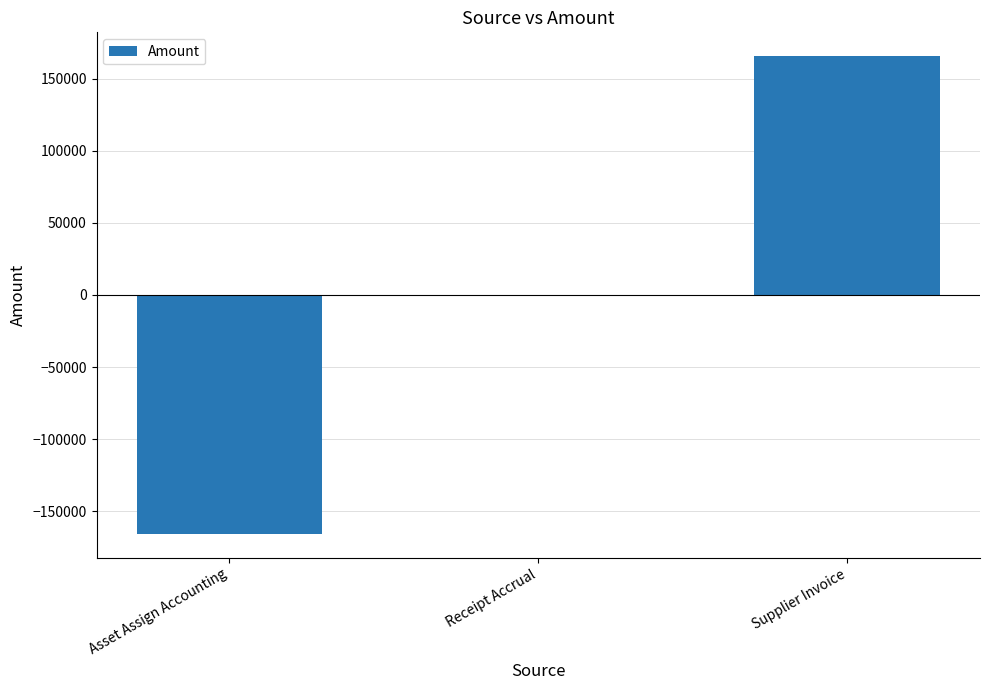

The value at Asset Assign Accounting is -57620.1. True or false?

False